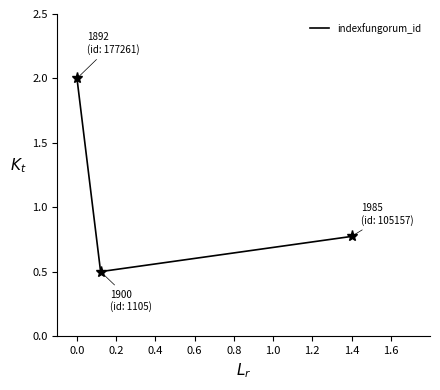

What is the minimum value shown in the chart?

0.5